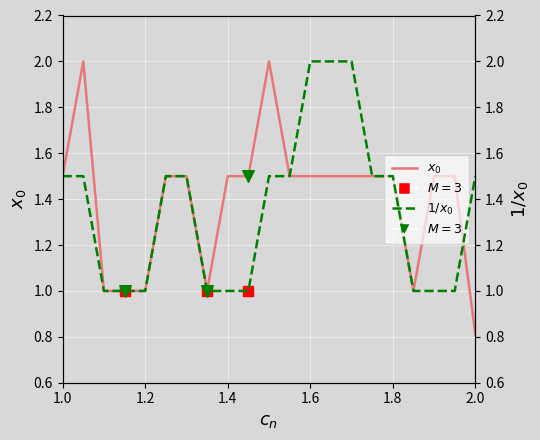

At how many categories does at least one series exceed 0?

21